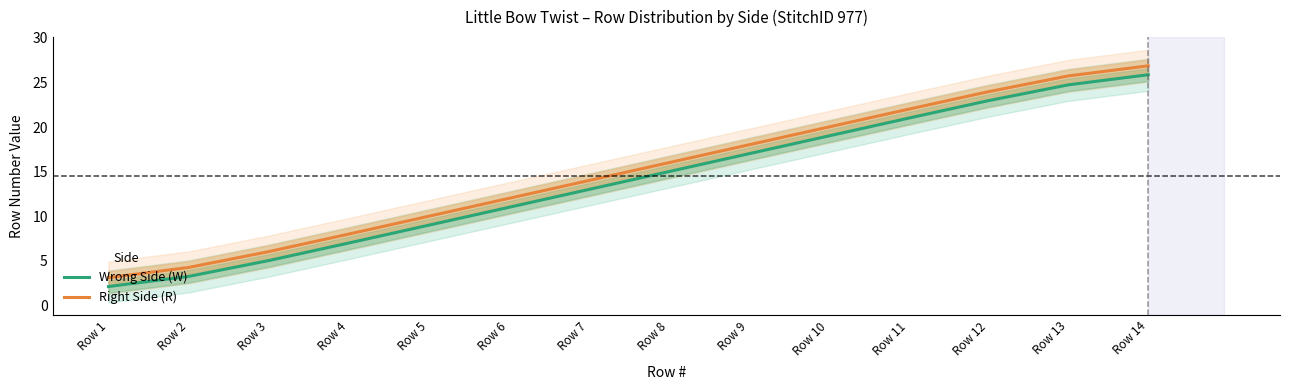

Count the number of data series in this chart.

2